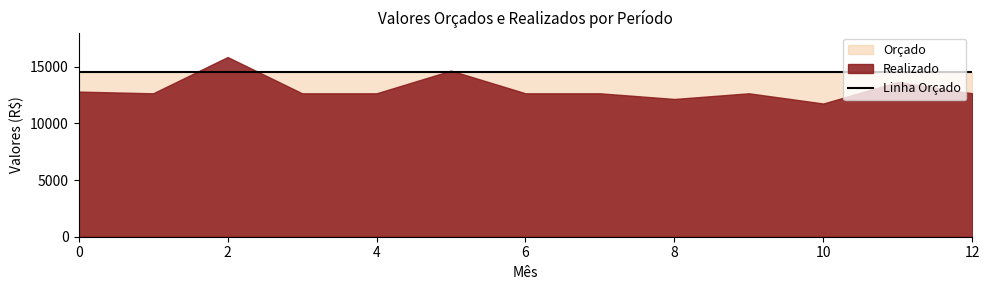

What is the maximum value for Orçado?

14500